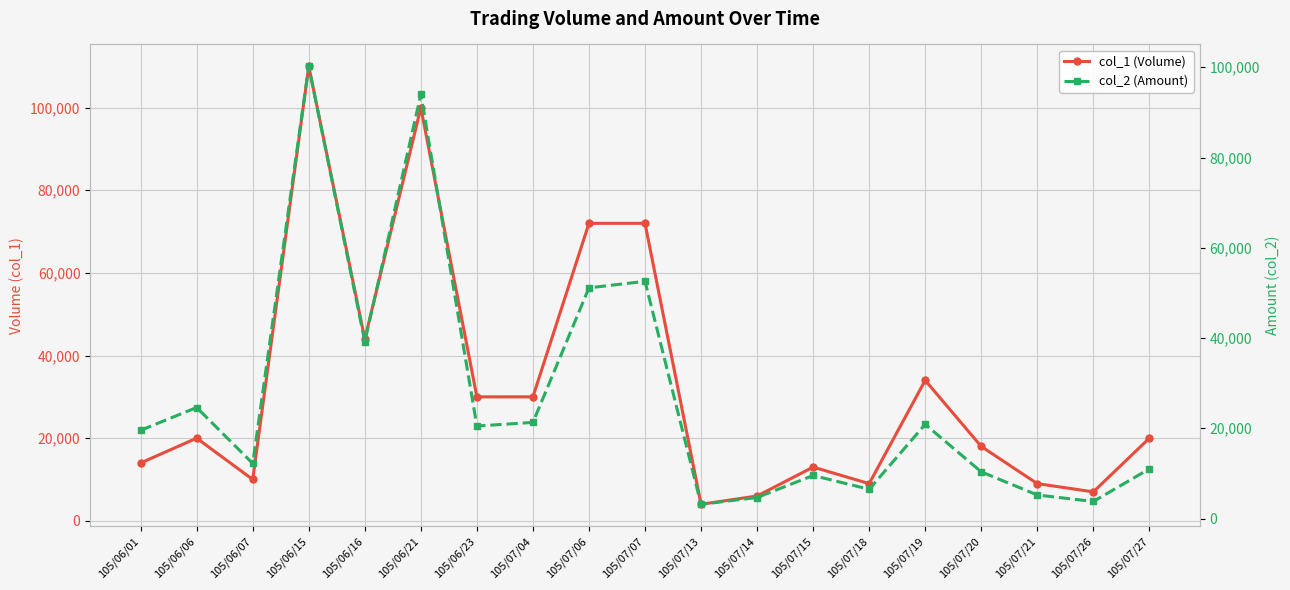

What is the average value of the col_2 (Amount) series?

26858